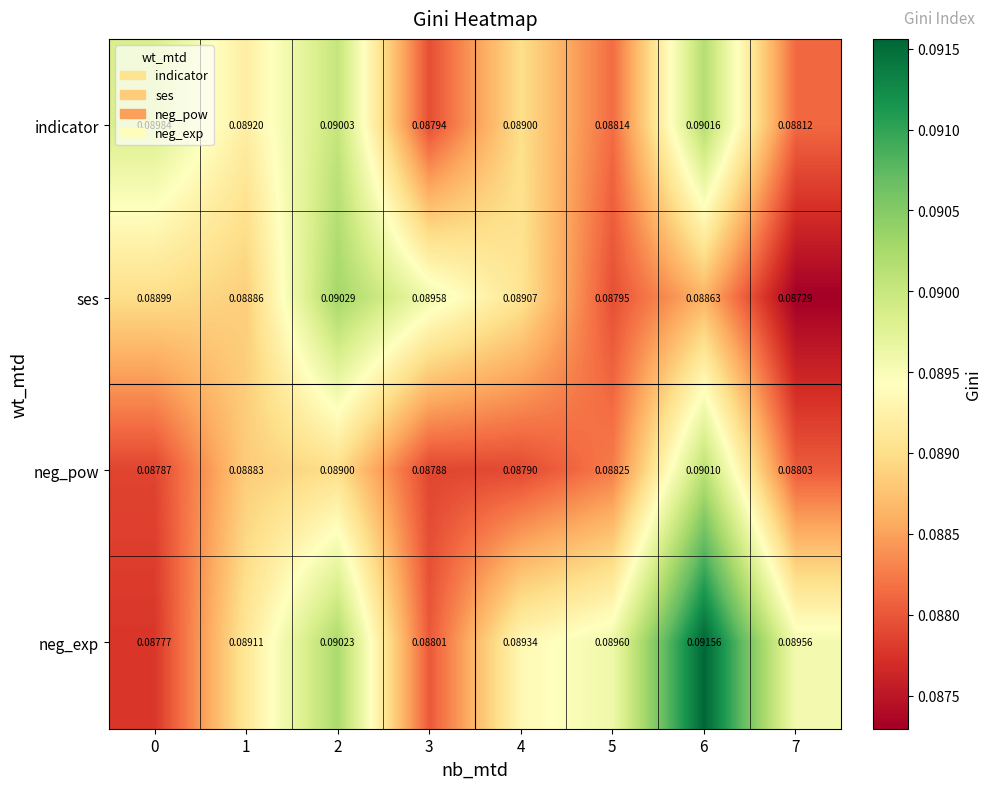

Which series has the largest range (max minus min)?

neg_exp